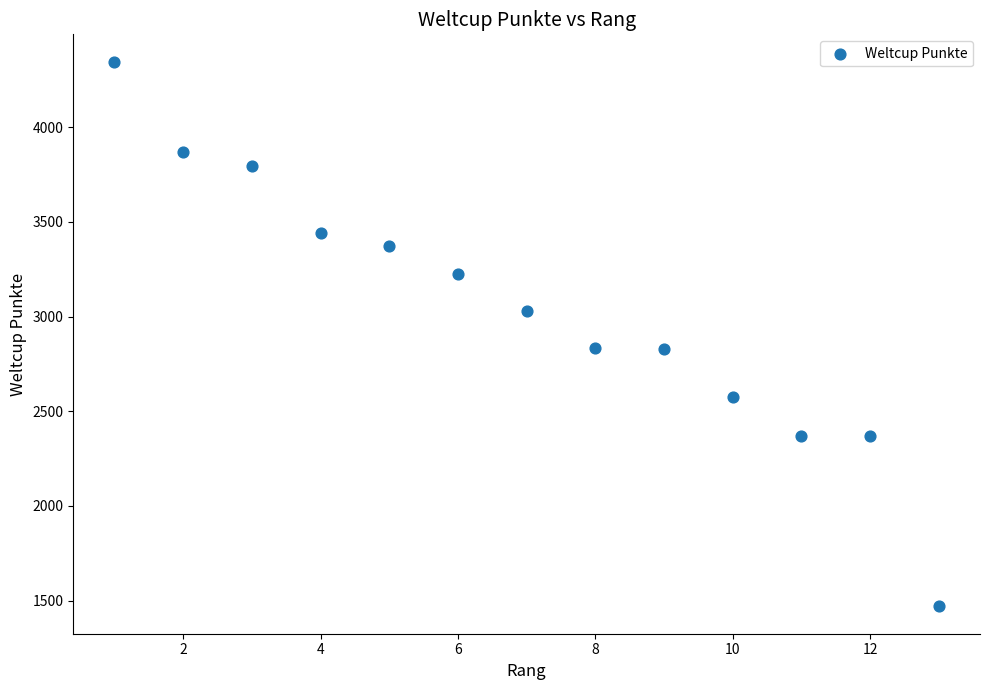

What is the range of Y values (max minus min)?

2878